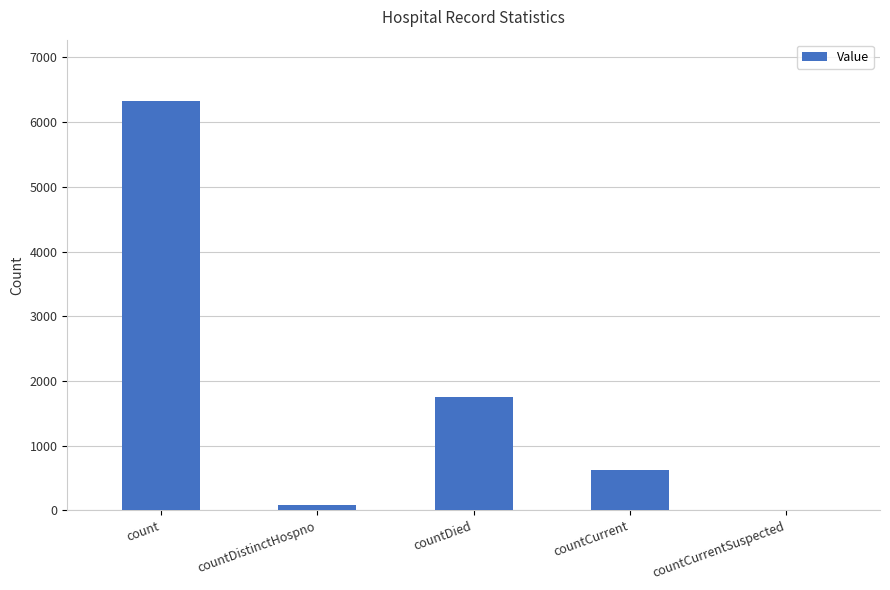

What is the sum of the values at countDistinctHospno and countCurrentSuspected?

77